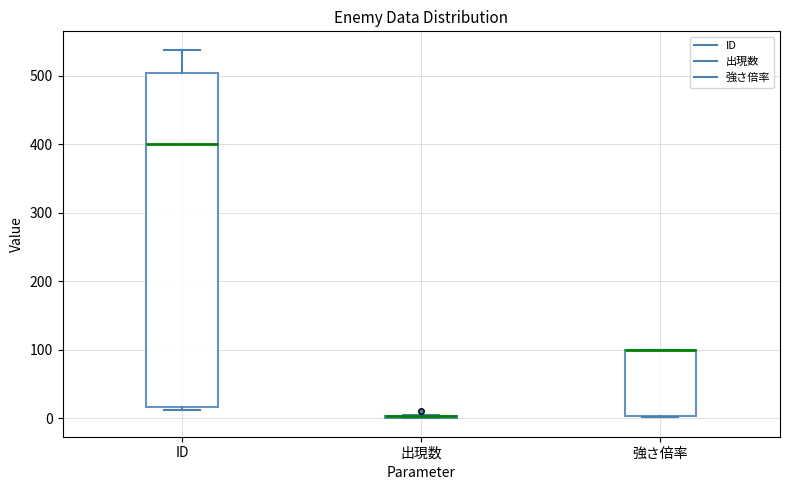

Reading left to right, read every box against the y-axis: the position of its median line, the range the box covers, and the ends of its whiskers. The values are not printed on the chart, so give them approximately, as read against the axis.

ID: median 400, box 20 to 500, whiskers 10 to 540
出現数: box collapsed to a line at 0, whiskers 0 to 10
強さ倍率: median 100 (drawn on the box's upper edge), box 0 to 100, whiskers 0 to 100